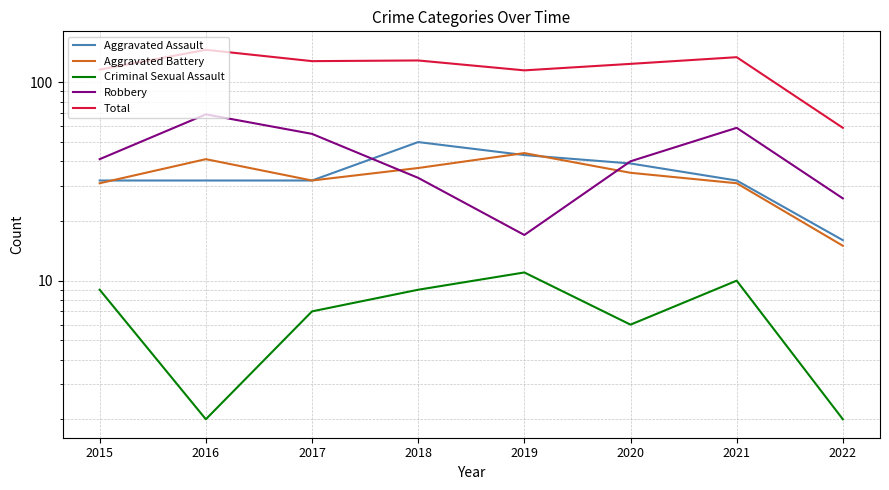

Between 2022 and 2017, which is larger?

2017